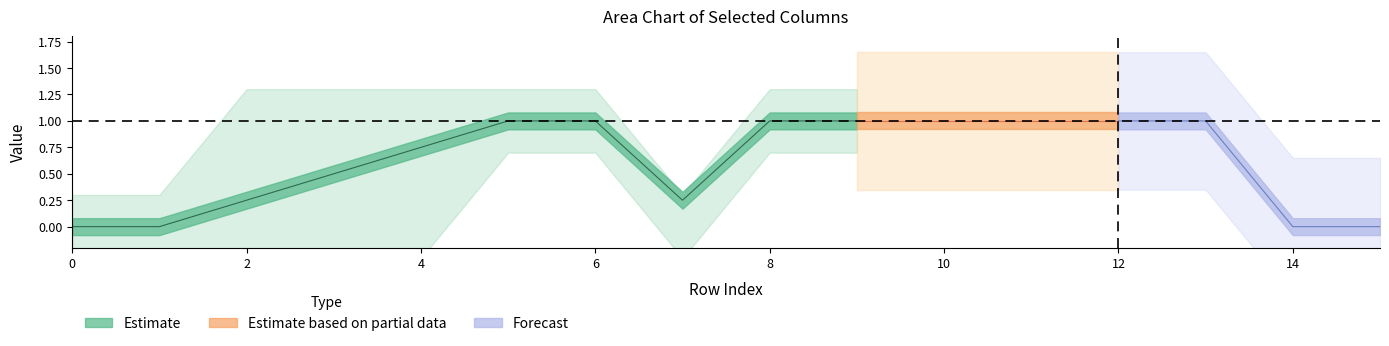

What is the difference between the maximum and minimum values in the col_2 series?

1